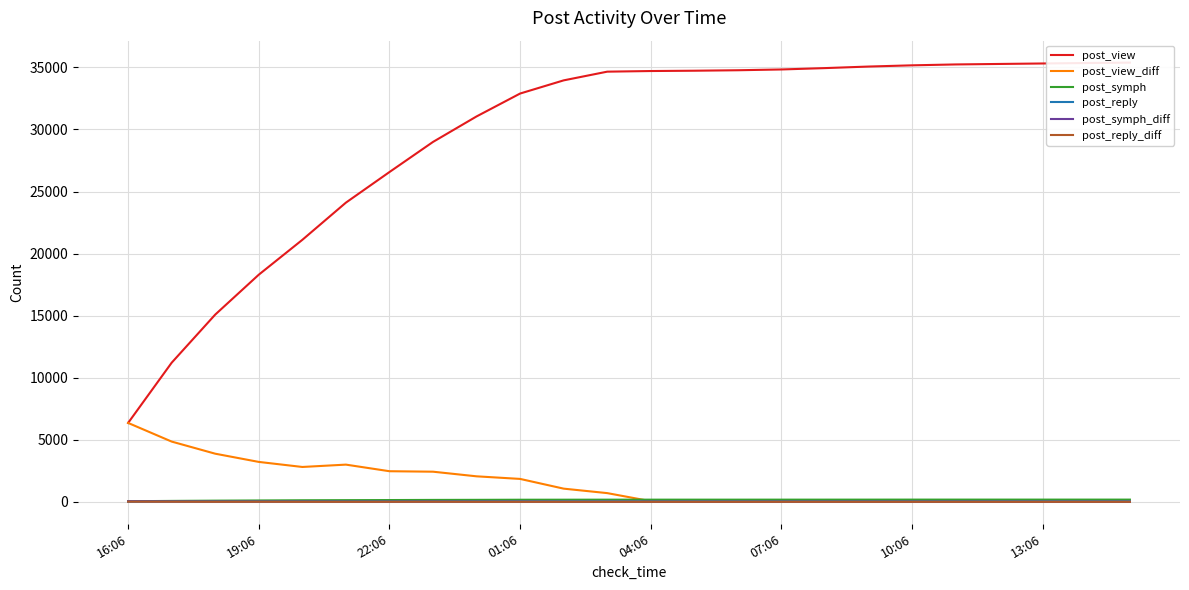

Rank the series at 22:06 from lowest to highest value.

post_reply_diff, post_symph_diff, post_reply, post_symph, post_view_diff, post_view